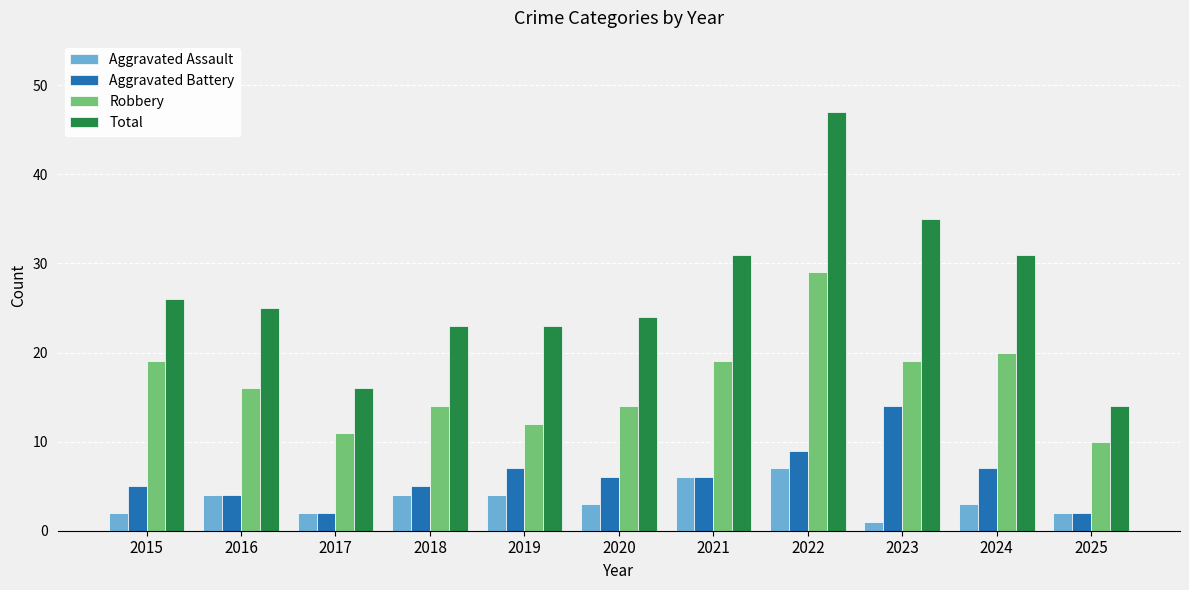

Which series has the widest spread of values?

Total